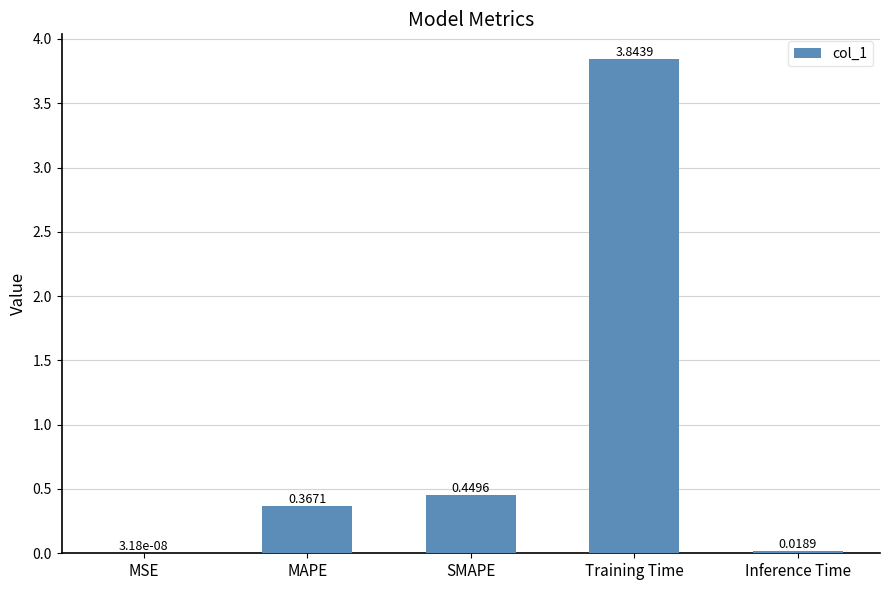

What is the change in value from MSE to SMAPE?

+0.4